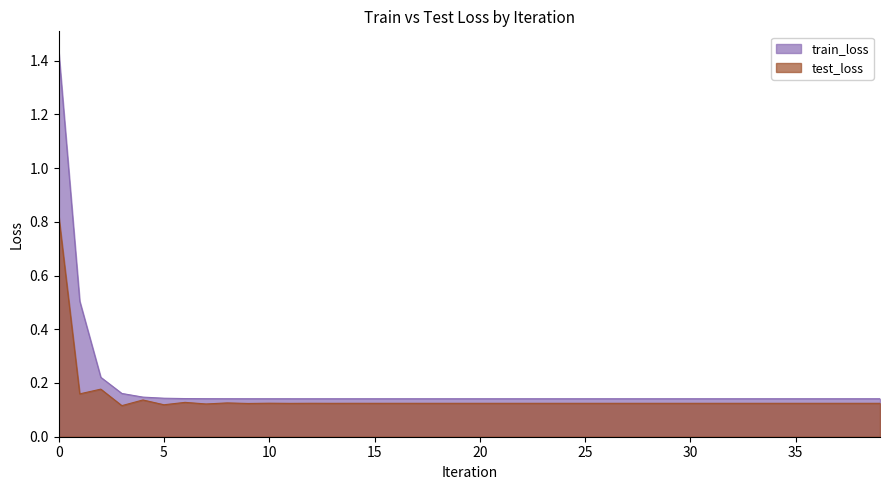

What is the value of the train_loss point at the 26th from the left?

0.1